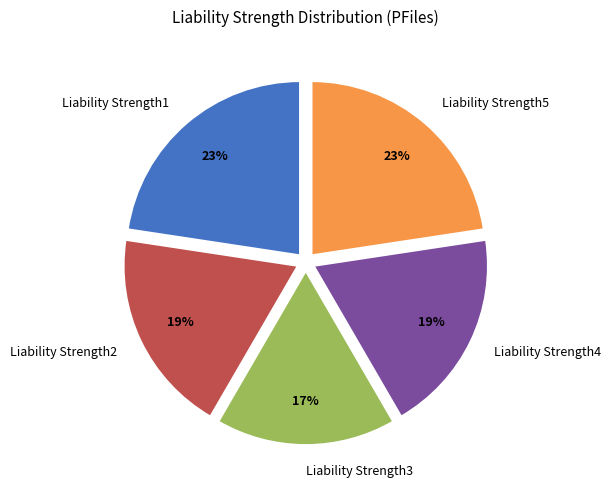

Count the number of slices in the pie.

5